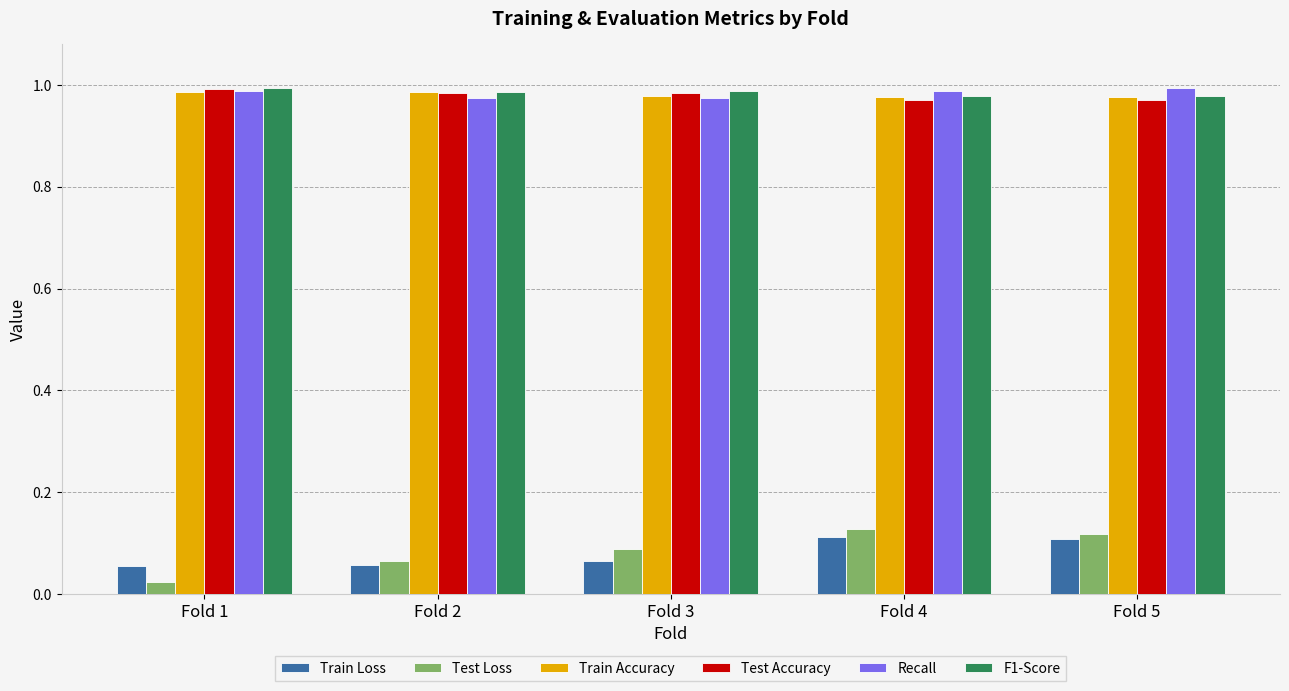

At how many categories does at least one series exceed 0?

5